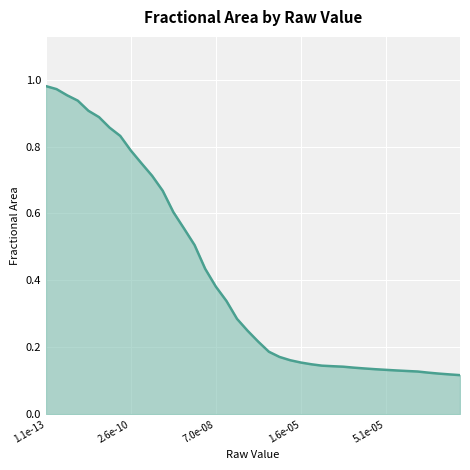

What is the minimum value shown in the chart?

0.1